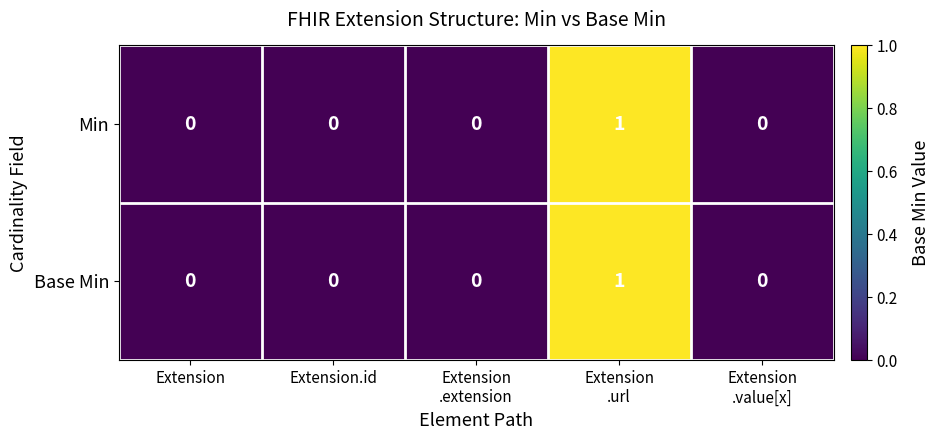

Count the Base Min values in the range 0 to 1.

5